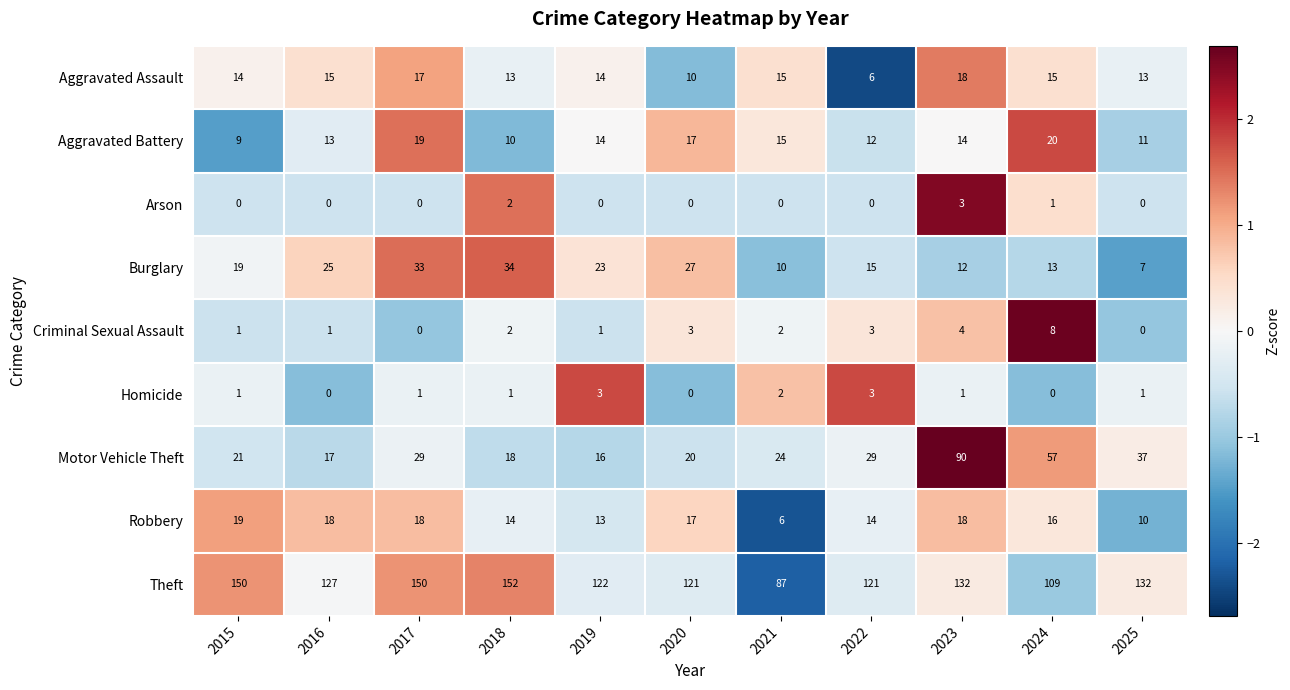

True or false: Theft has a value of 69 at 2020.

False